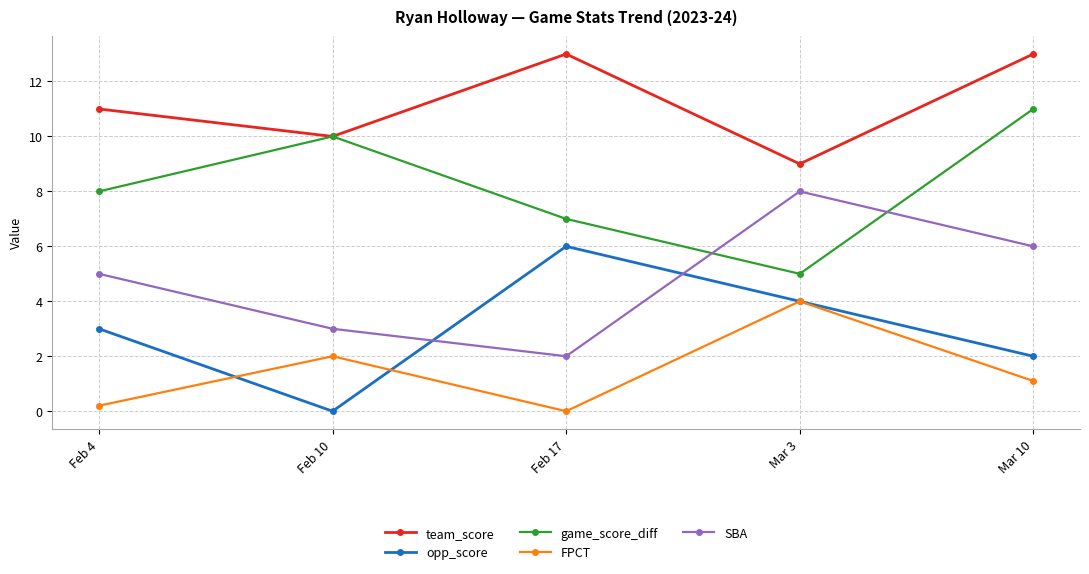

Which series changed the most between Feb 4 and Mar 10?

game_score_diff